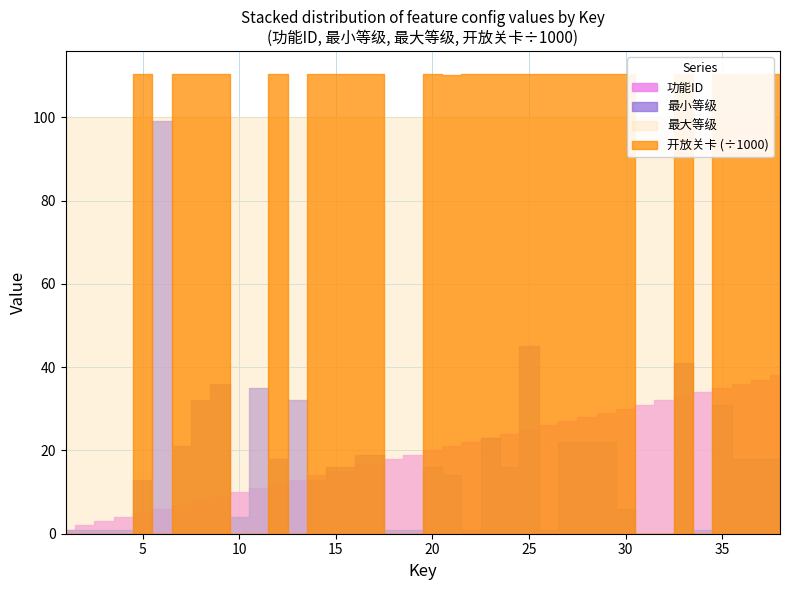

True or false: 最大等级 has a value of 69 at 30.

False